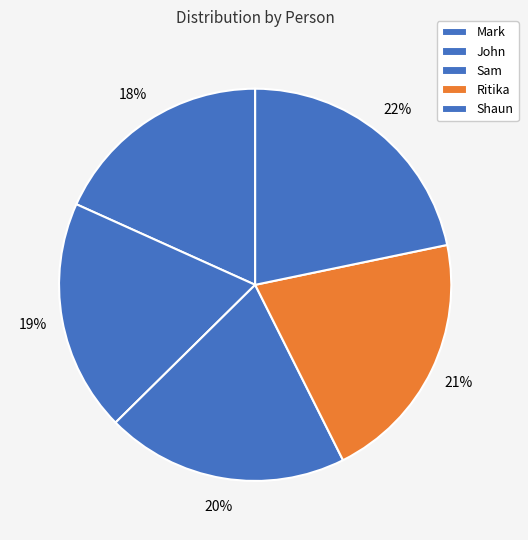

To the nearest percent, what is the average slice percentage?

20%